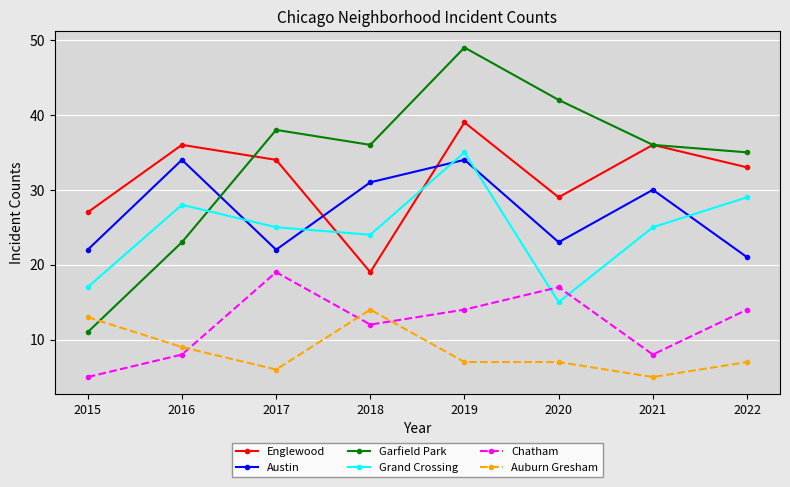

Reading left to right, what are all the values shown in this chart?

Englewood: 27	36	34	19	39	29	36	33
Austin: 22	34	22	31	34	23	30	21
Garfield Park: 11	23	38	36	49	42	36	35
Grand Crossing: 17	28	25	24	35	15	25	29
Chatham: 5	8	19	12	14	17	8	14
Auburn Gresham: 13	9	6	14	7	7	5	7